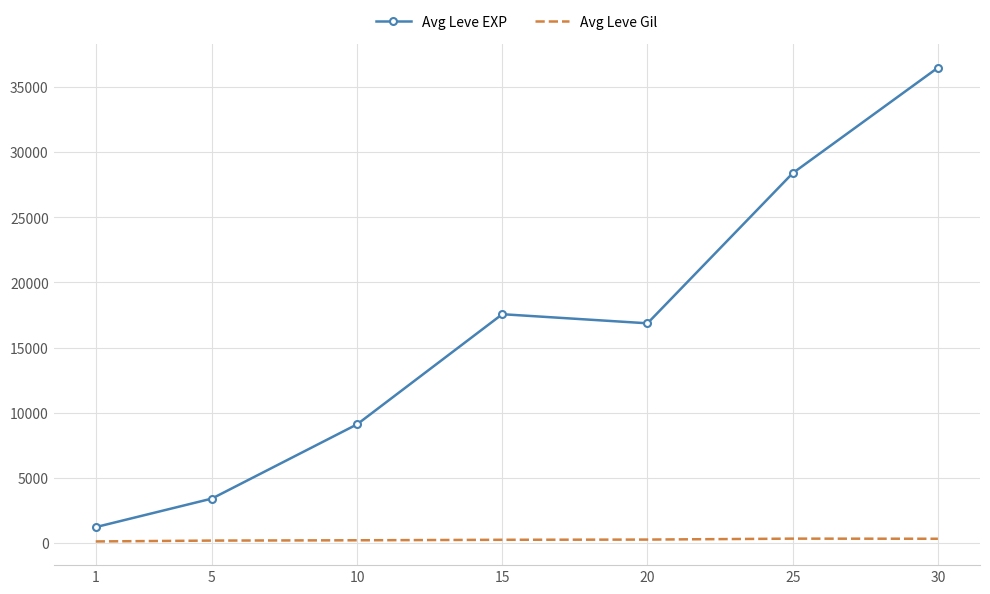

What is the lowest value of the Avg Leve EXP series?

1213.3